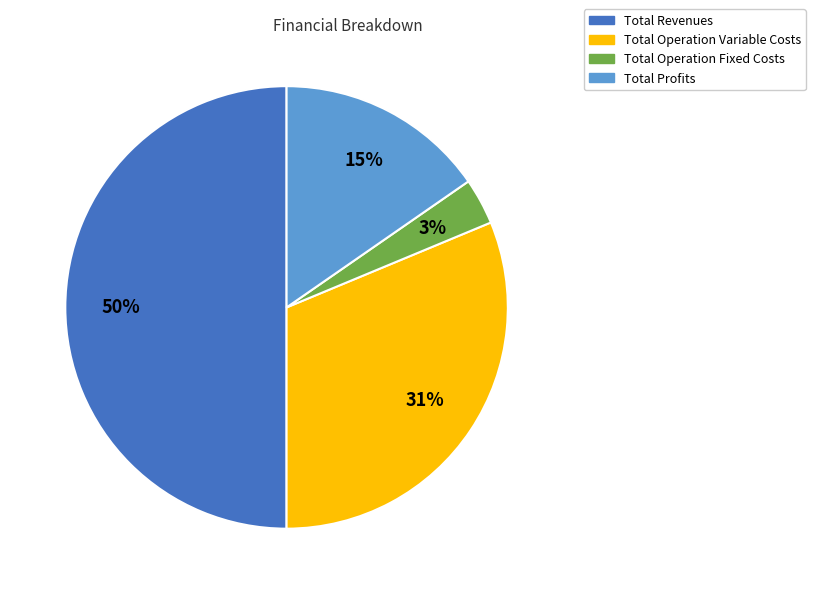

How many slices are in this pie chart?

4